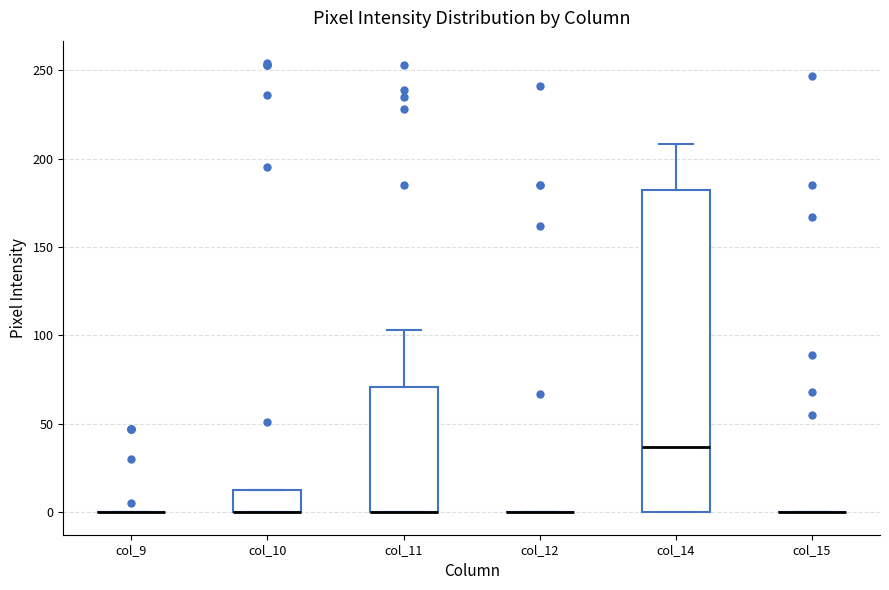

Comparing the boxes themselves (not the whiskers), which one is the tallest?

col_14